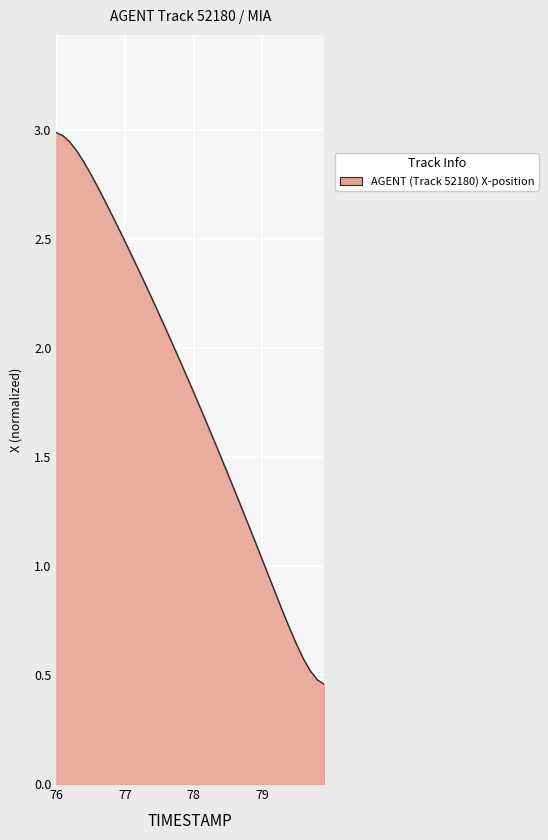

What is the difference between the maximum and minimum values?

2.5